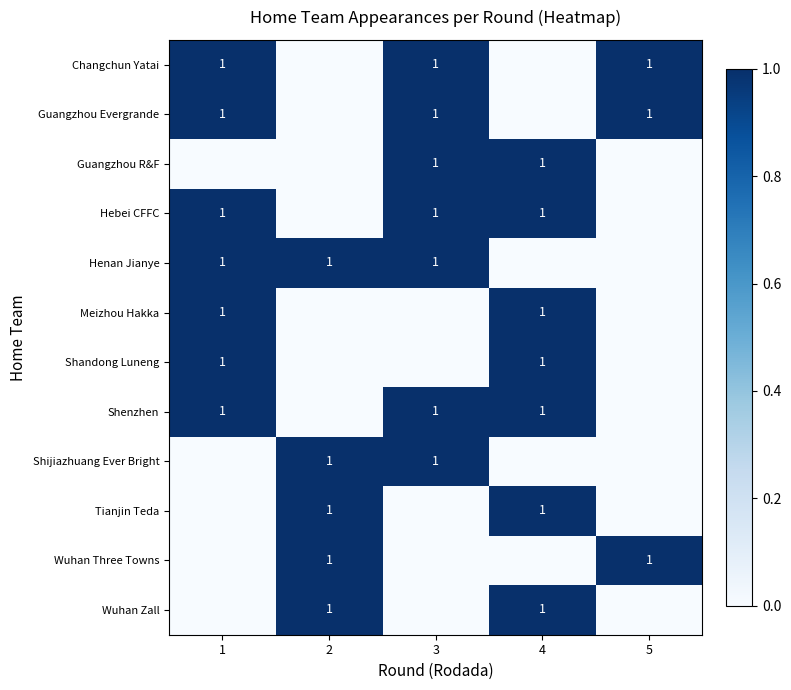

The value of Henan Jianye at 2 is 1. True or false?

True